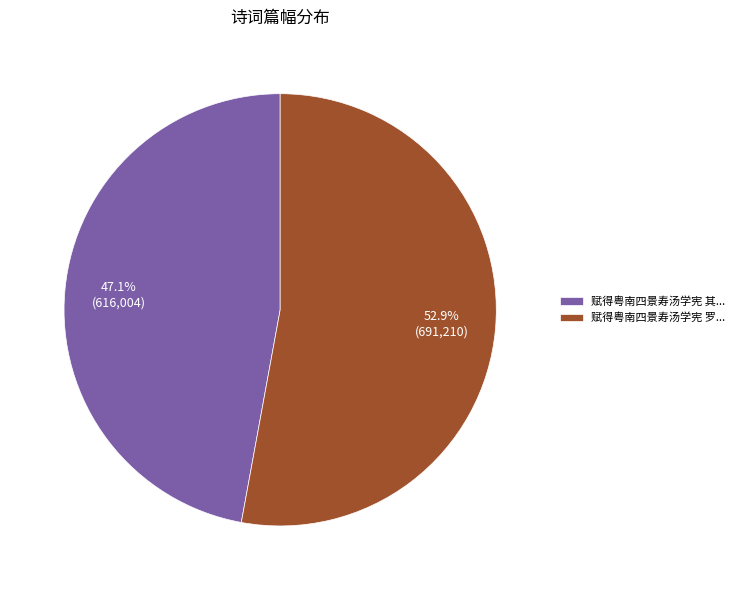

What percentage is NOT represented by 赋得粤南四景寿汤学宪 其...?

52.9%